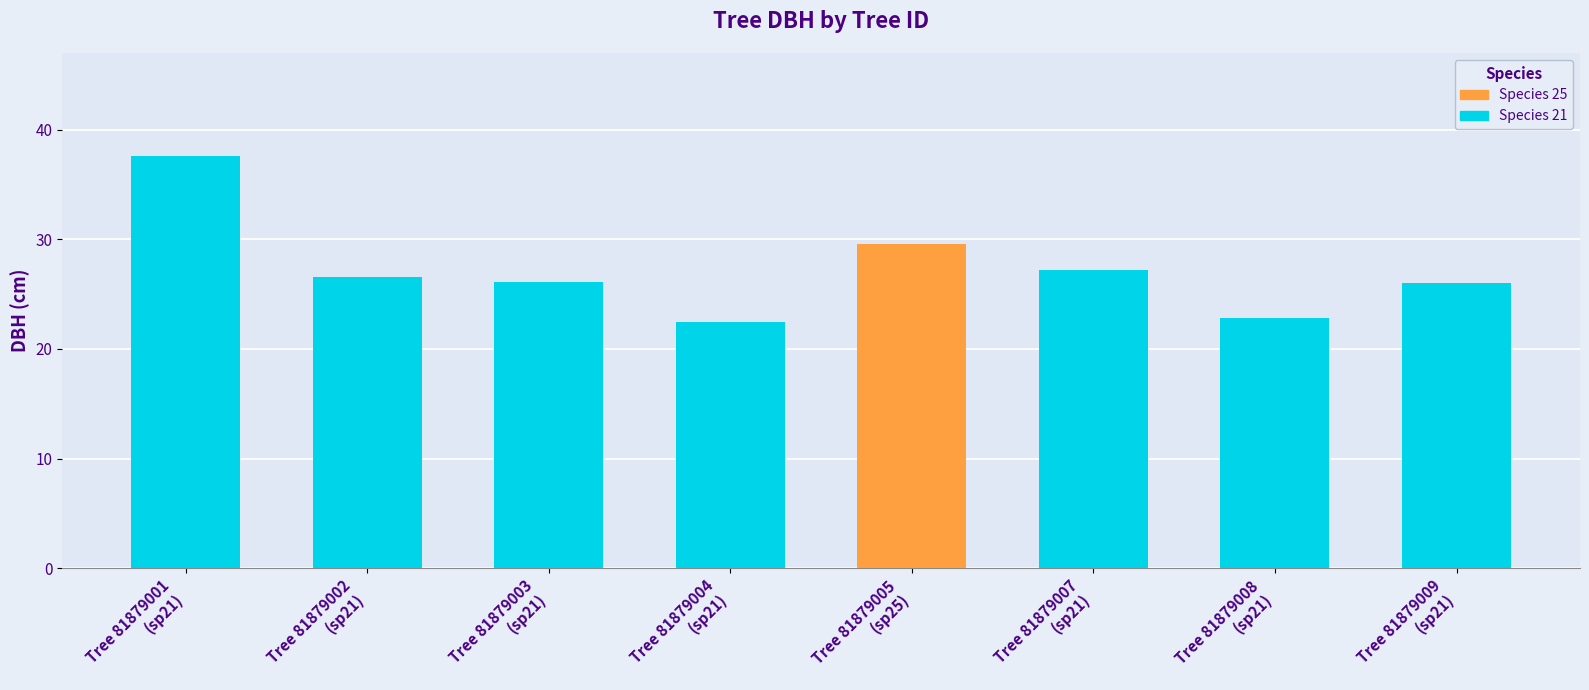

What is the minimum value shown in the chart?

22.4